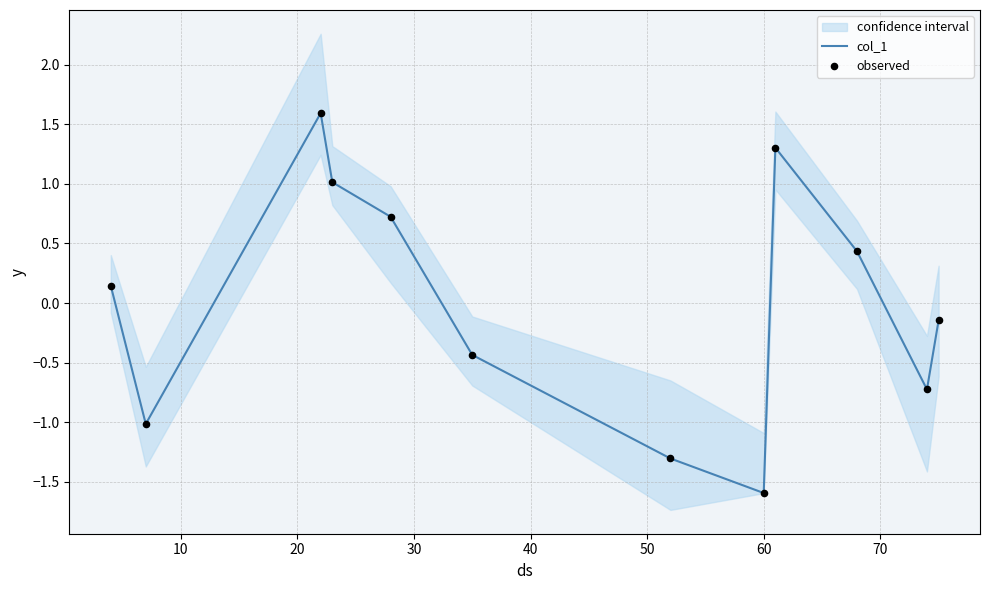

What is the minimum value for col_1?

-1.6